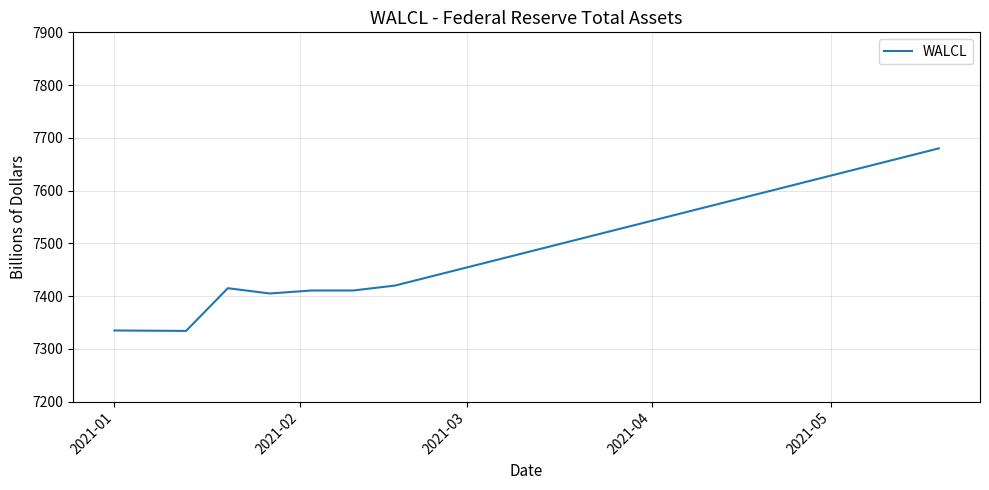

What is the difference between the maximum and minimum values?

346.0